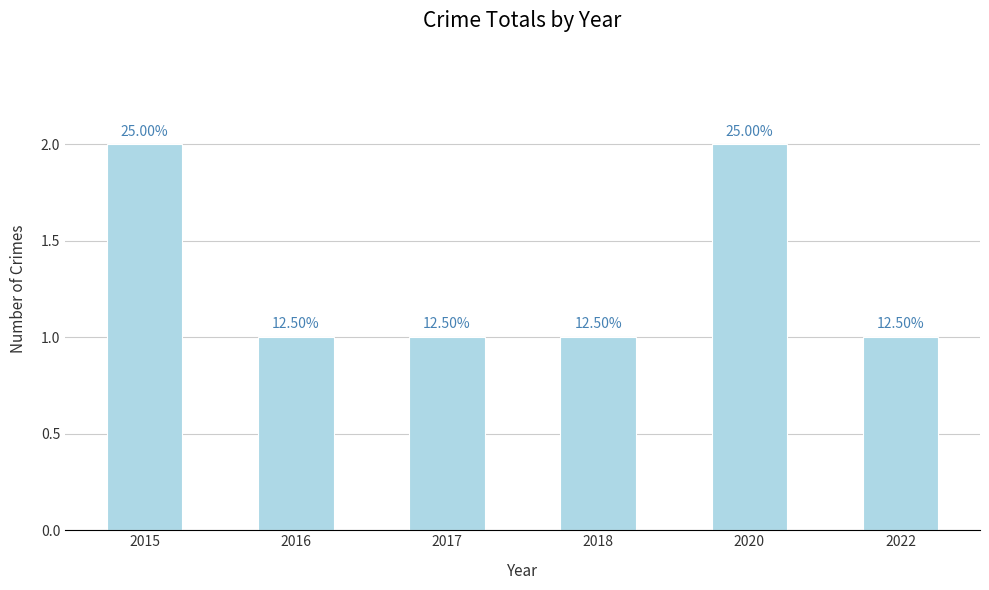

The value at 2018 is 2. True or false?

False